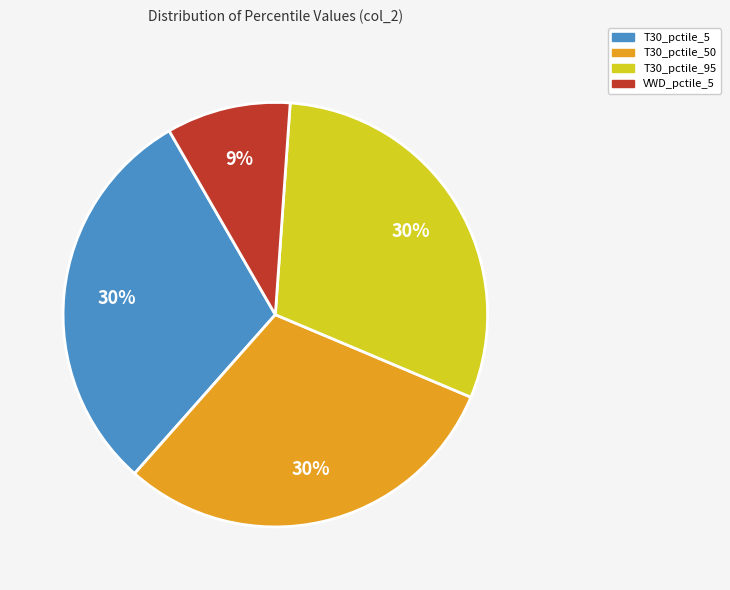

Is it true that T30_pctile_95 is 19% of the pie?

False